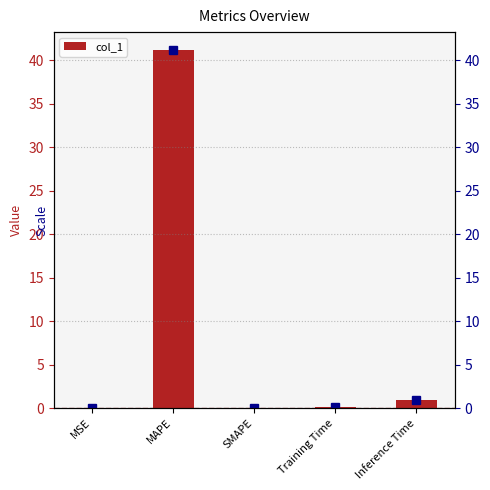

What position from the left is Training Time?

4